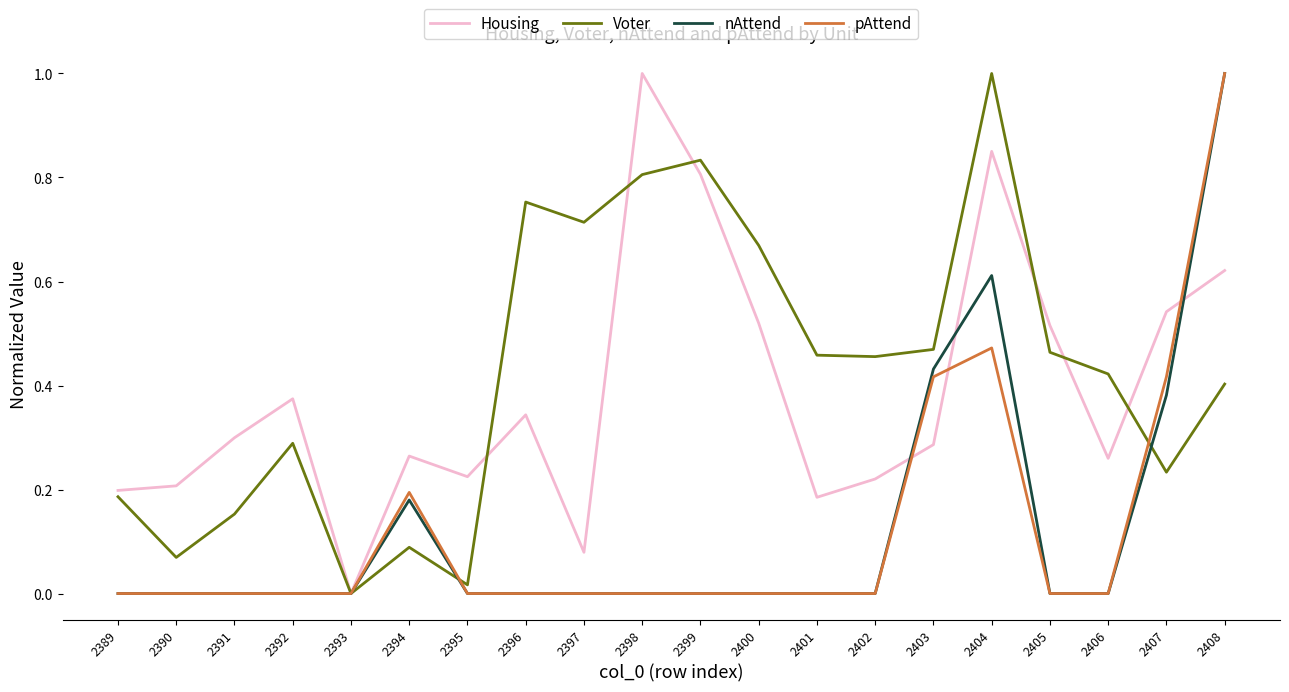

Which category has the lowest value in the Housing series?

2393